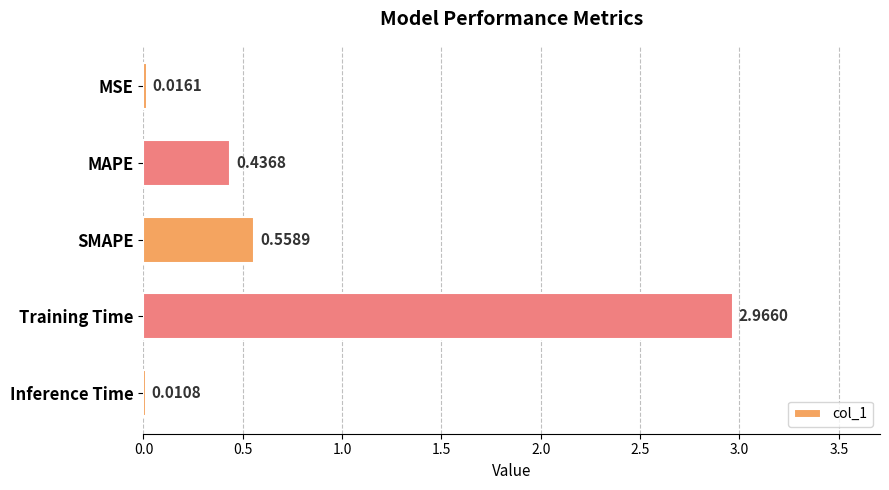

Which category has the highest value across all series?

Training Time